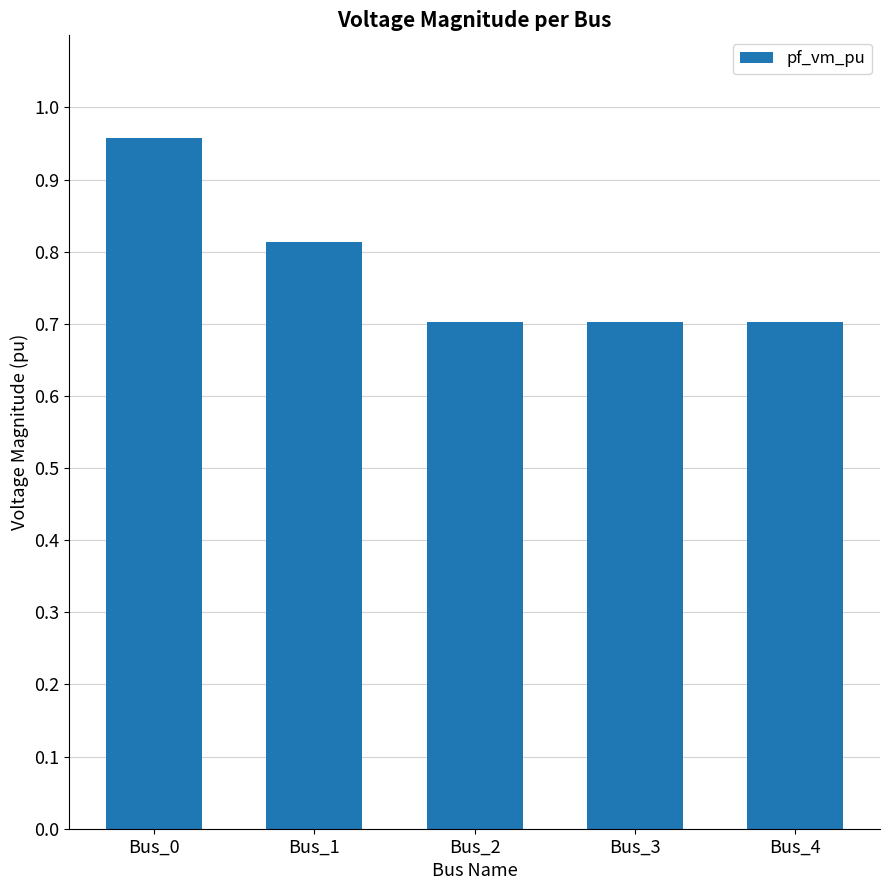

What value does the data have at Bus_2?

0.7